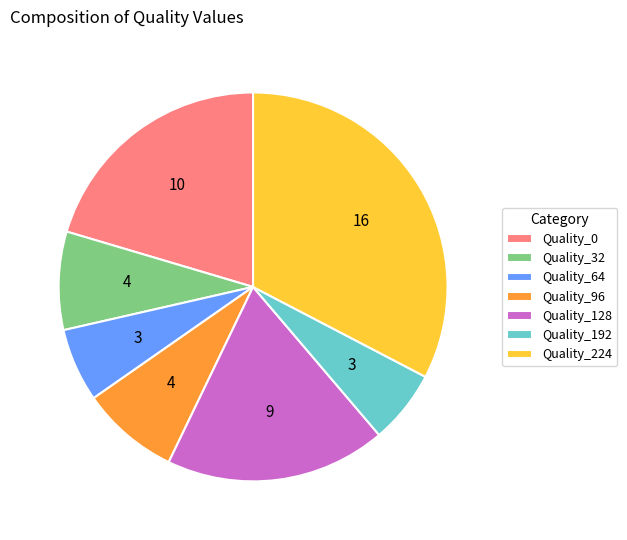

Count the number of slices in the pie.

7